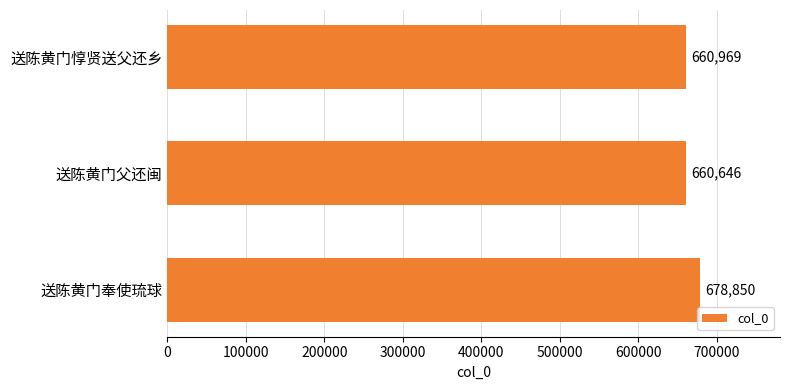

Rank the categories by value from highest to lowest.

送陈黄门奉使琉球, 送陈黄门惇贤送父还乡, 送陈黄门父还闽